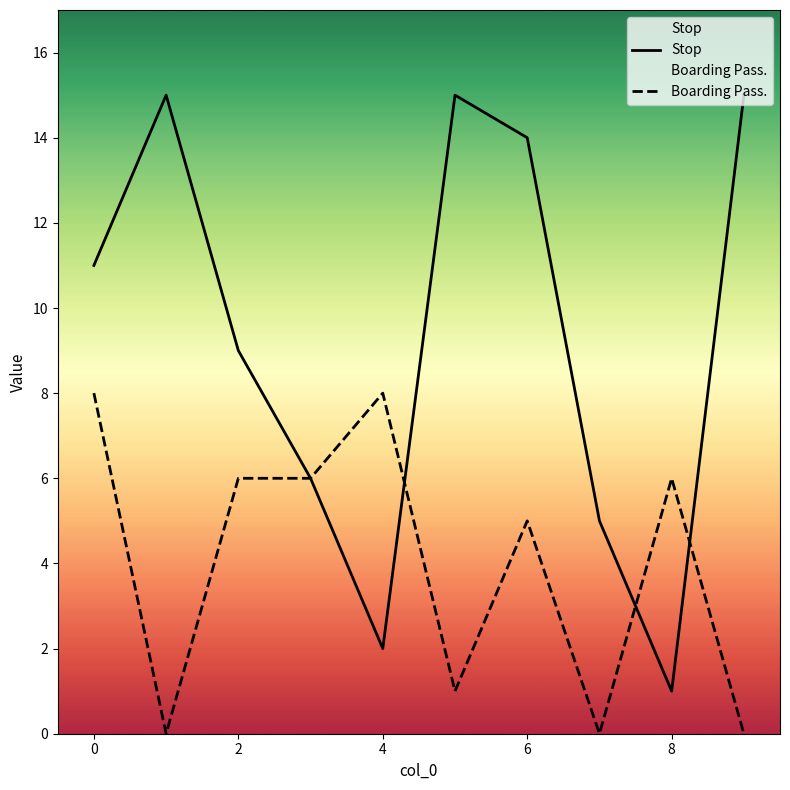

How many intersections are there between Boarding Pass. and Stop?

3